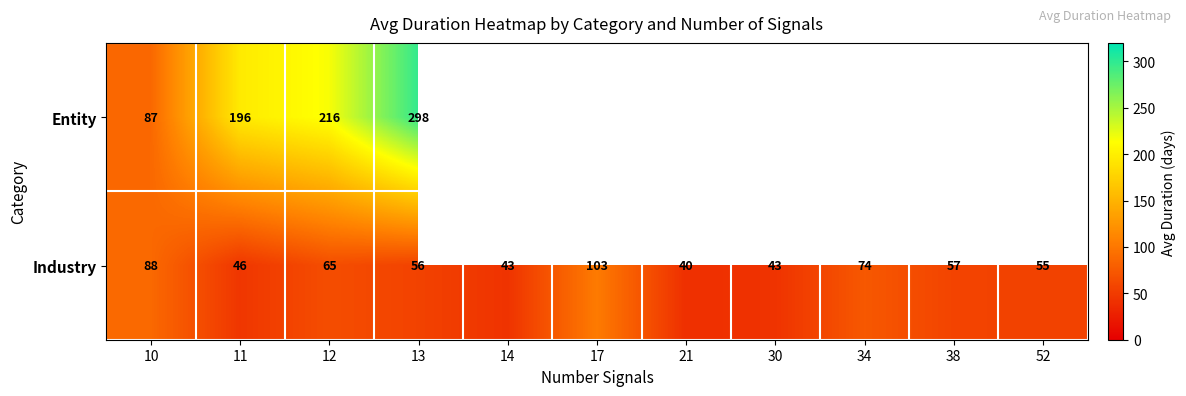

What is the maximum value shown in the chart?

298.0